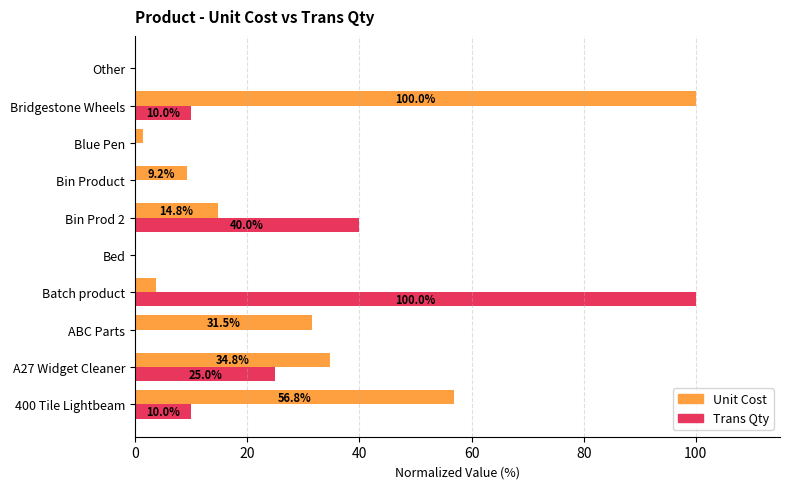

Is the value of Unit Cost at 400 Tile Lightbeam greater than the value of Trans Qty at ABC Parts?

Yes